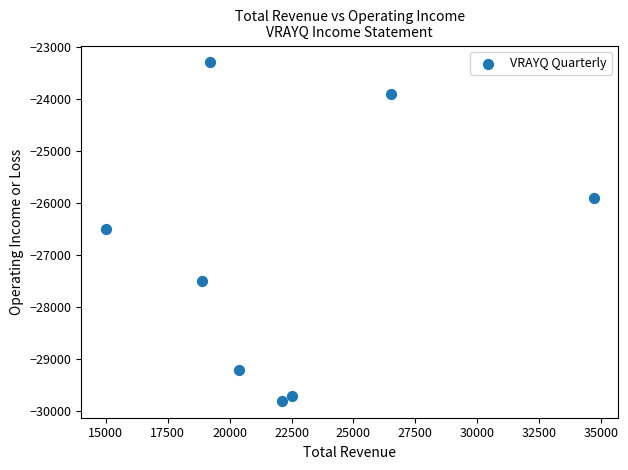

What is the range of X values (max minus min)?

19700